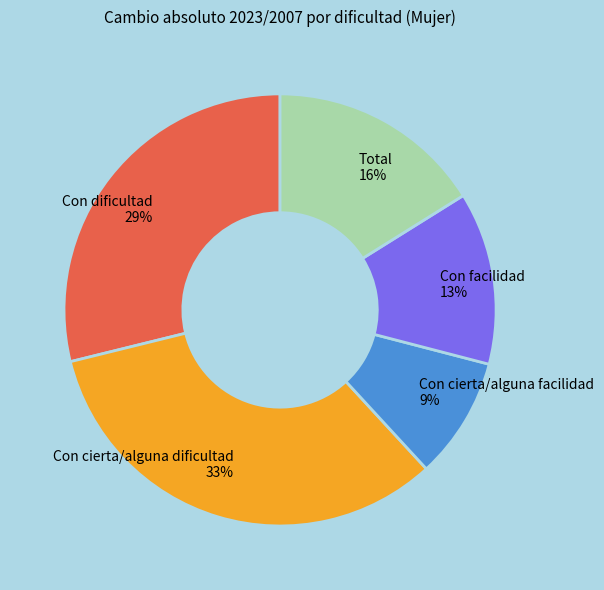

What percentage is the Con cierta/alguna dificultad slice, to the nearest percent?

33%